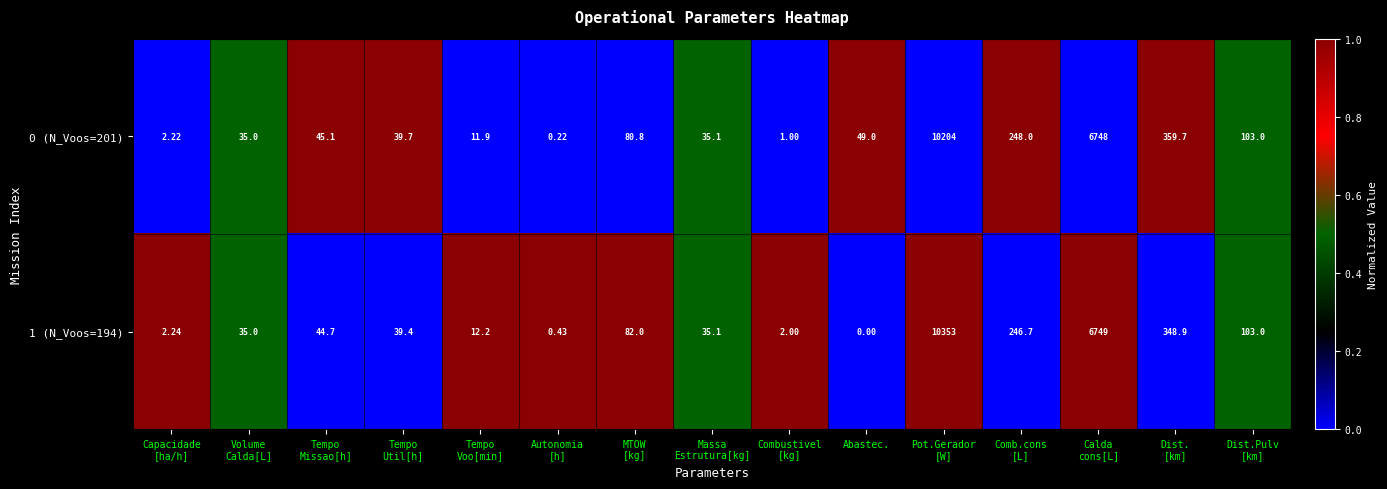

At which category does the chart reach its minimum across all series?

Abastec.